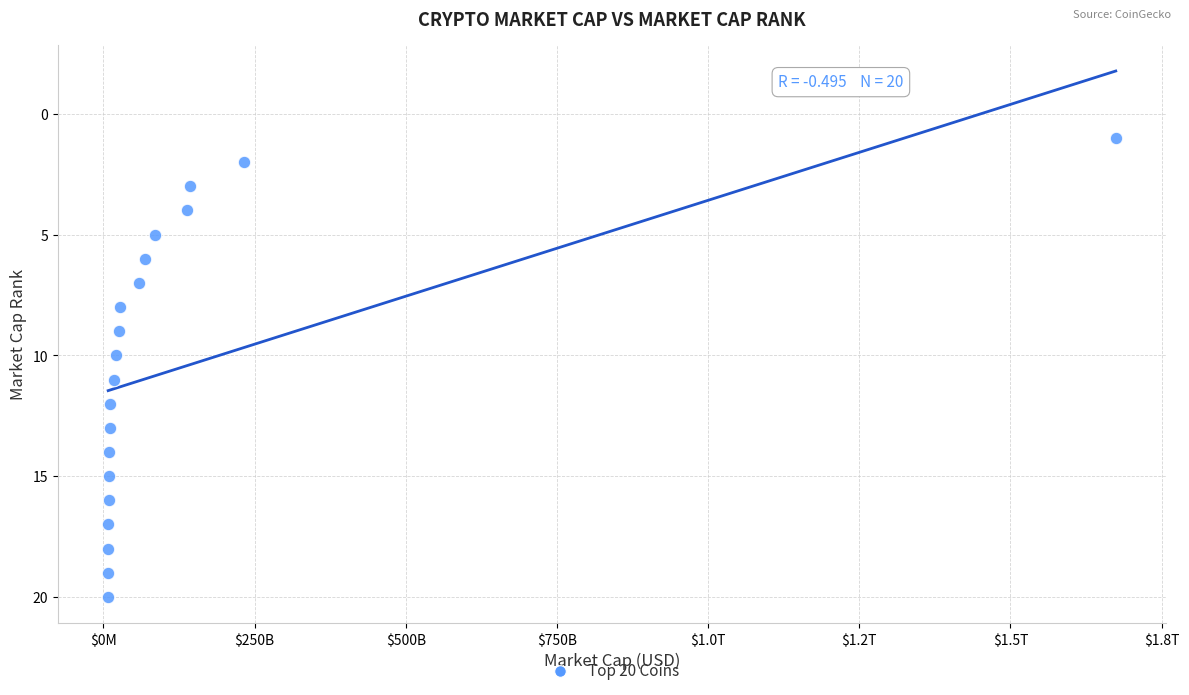

What is the range of Y values (max minus min)?

19